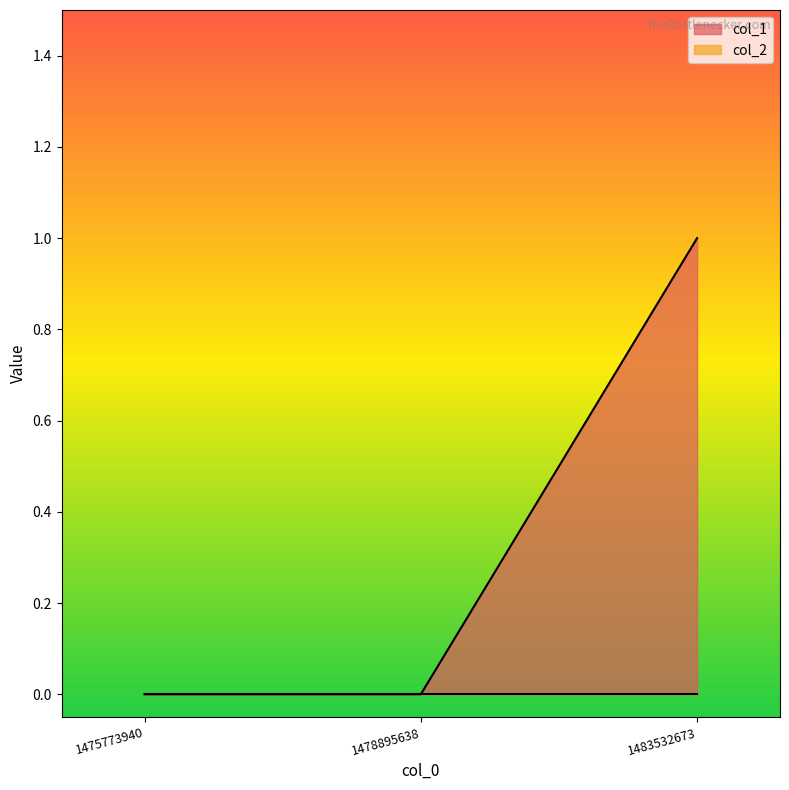

Reading left to right, what are all the values shown in this chart?

1475773940=0	1478895638=0	1483532673=1